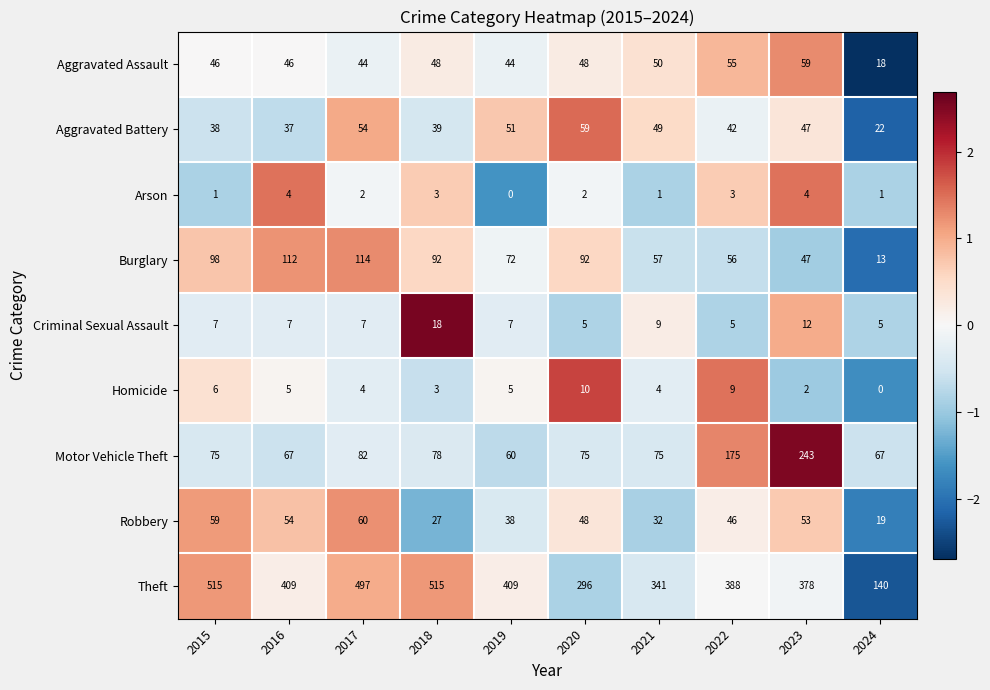

What is the minimum value for Criminal Sexual Assault?

5